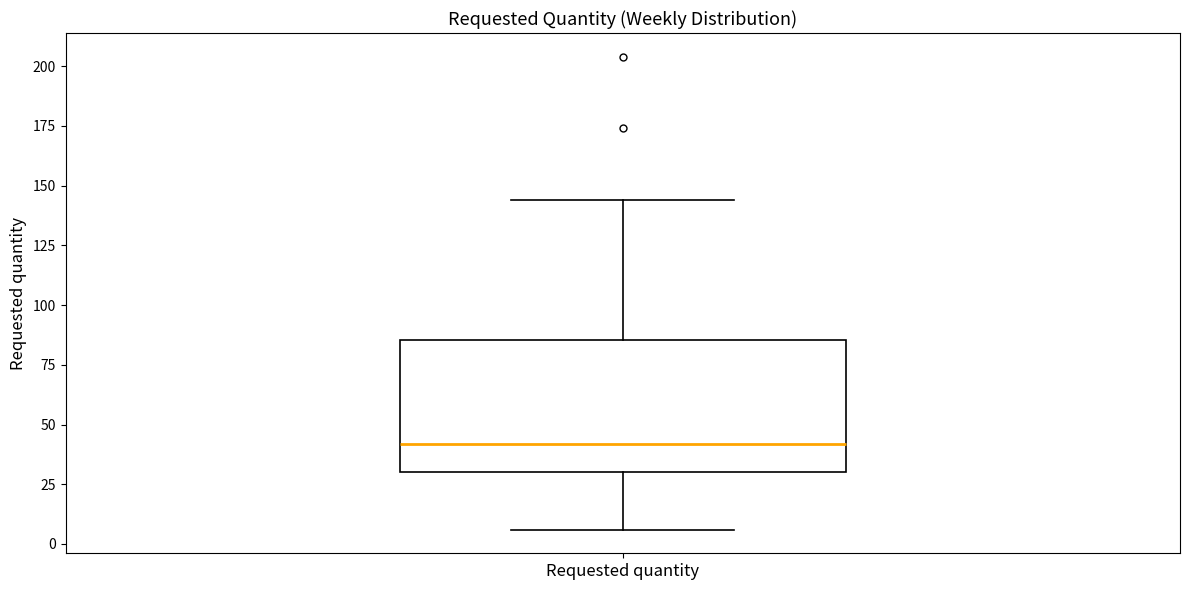

Read this box plot against the y-axis: the position of the median line, the range covered by the box, and the ends of both whiskers. The values are not printed on the chart, so give them approximately, as read against the axis.

median 40, box 30 to 85, whiskers 5 to 145